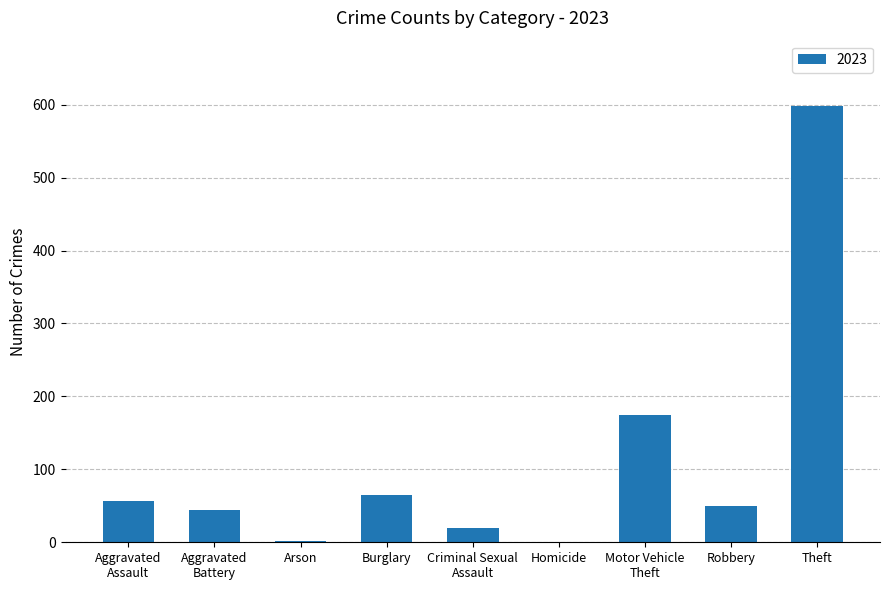

What is the maximum value shown in the chart?

598